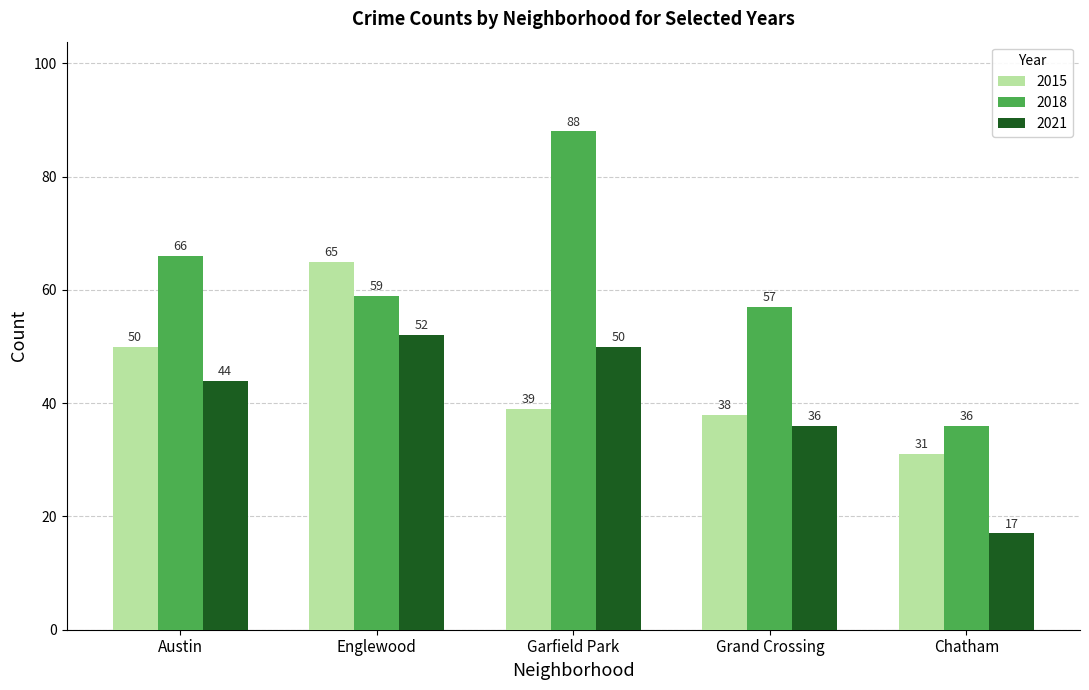

At which category does the chart reach its peak across all series?

Garfield Park